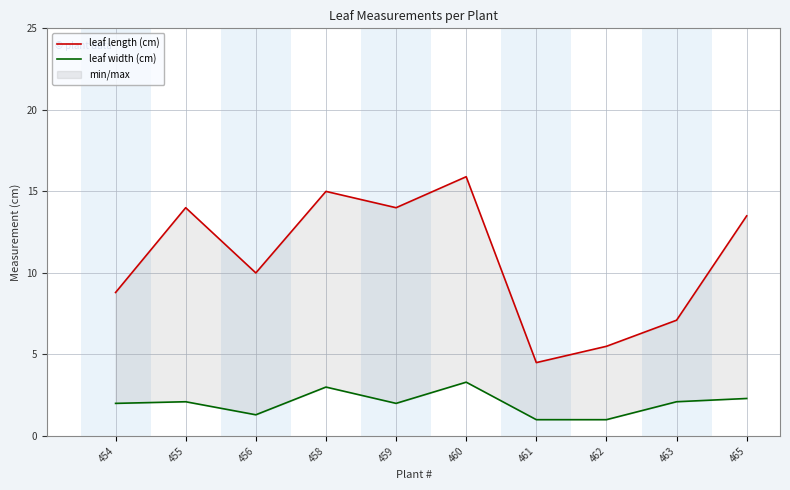

Which has a higher value, 458 or 463?

458